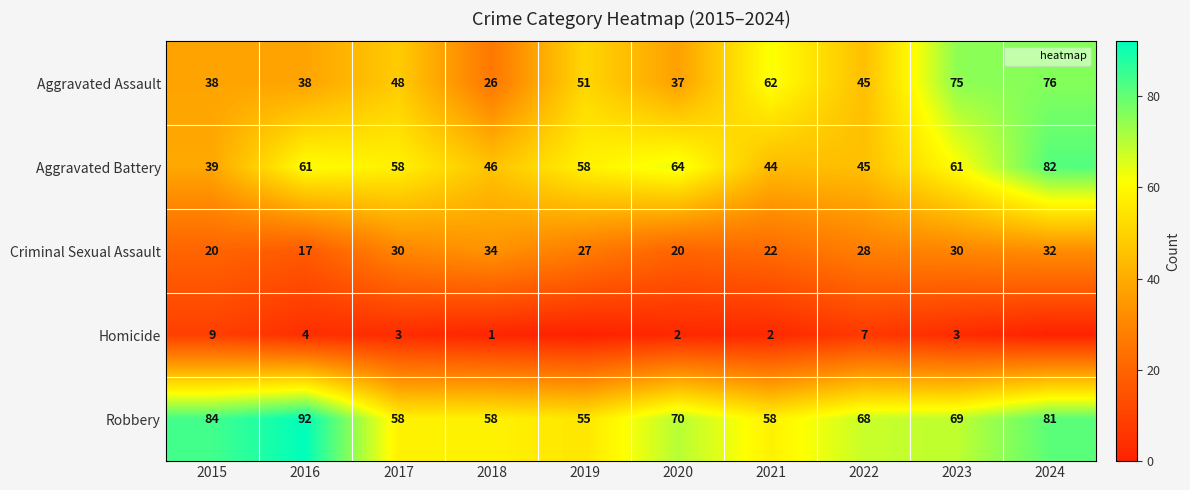

Is it true that Criminal Sexual Assault equals 13 at 2020?

False